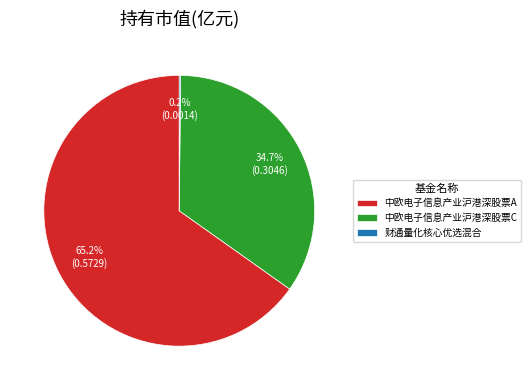

True or false: 中欧电子信息产业沪港深股票A accounts for 59% of the total.

False